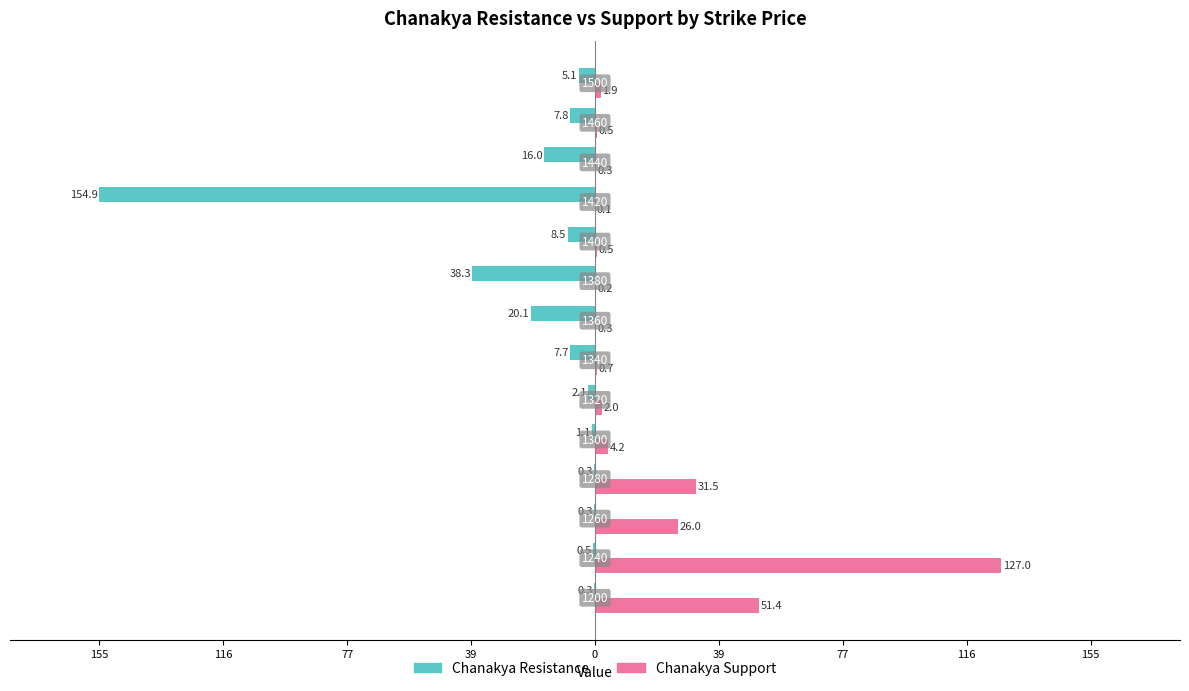

What are all the series names shown in the legend?

Chanakya Resistance, Chanakya Support